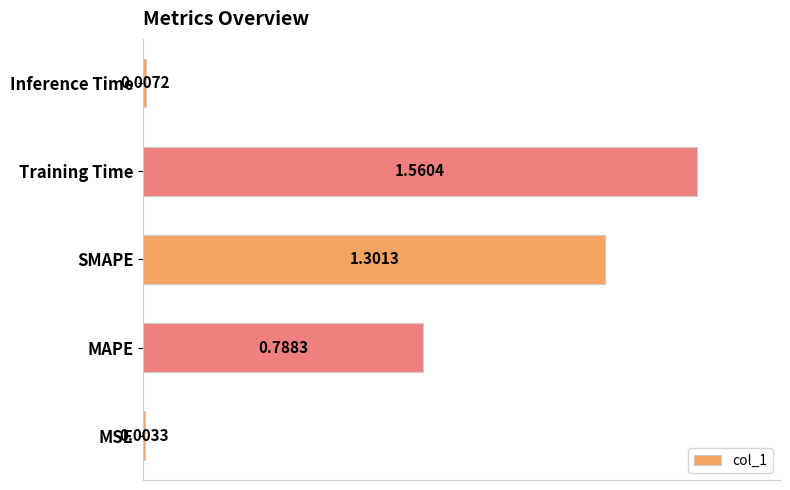

How many distinct data groups are displayed?

1